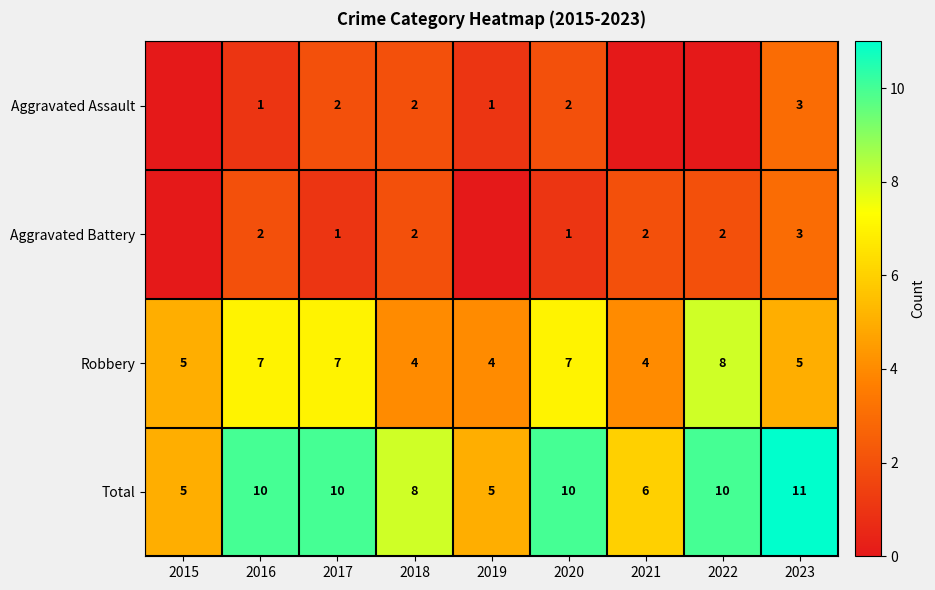

At which category is the sum across all series the highest?

2023